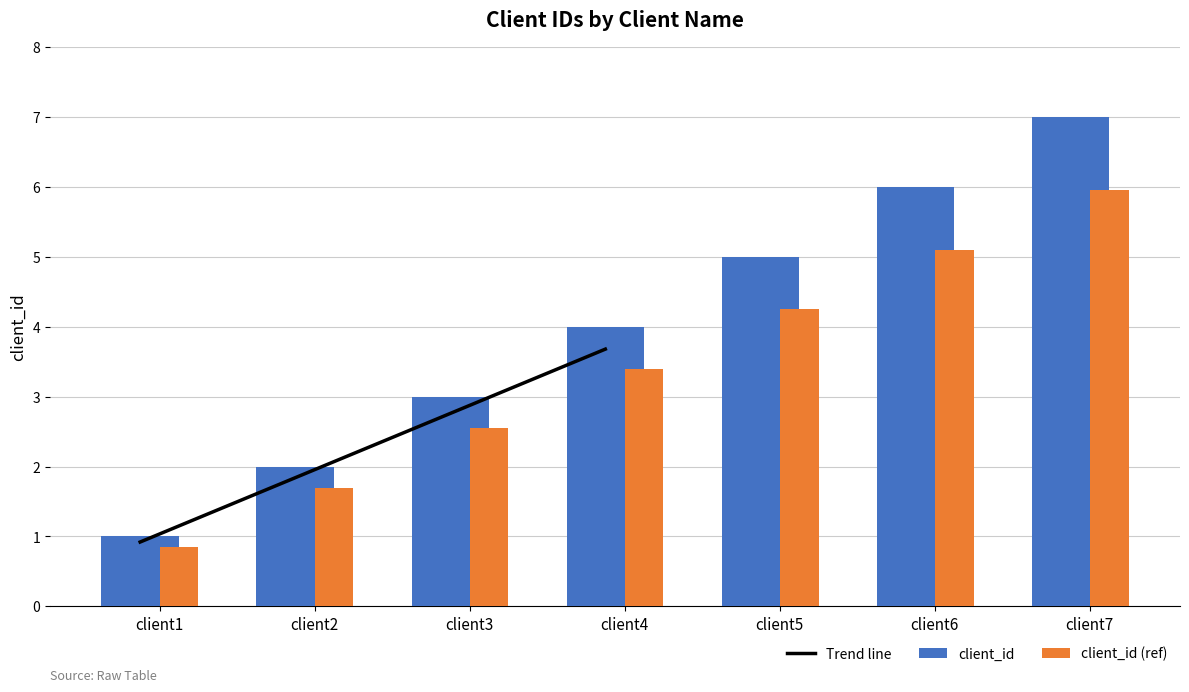

Rank the categories by value from lowest to highest.

client1, client2, client3, client4, client5, client6, client7